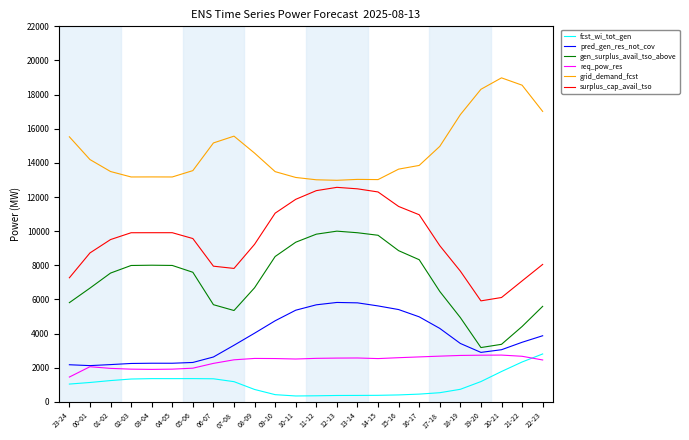

What is the spread (max minus min) of values at 22-23?

14560